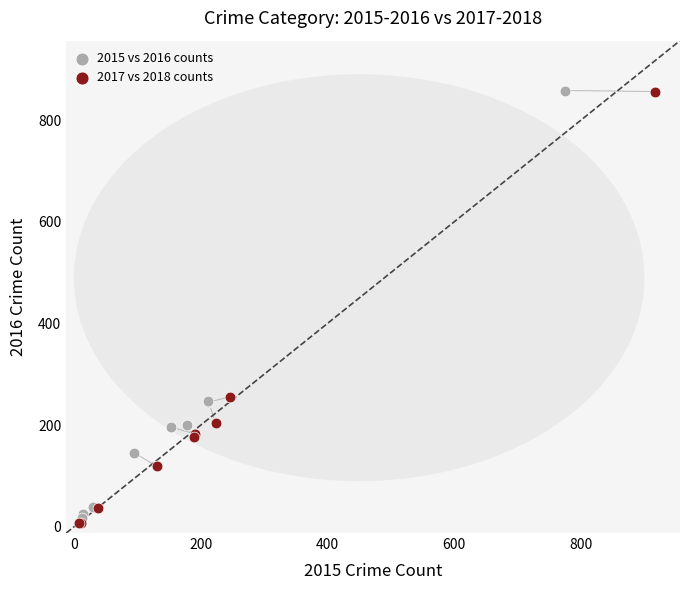

What are all the series names shown in the legend?

2015 vs 2016 counts, 2017 vs 2018 counts